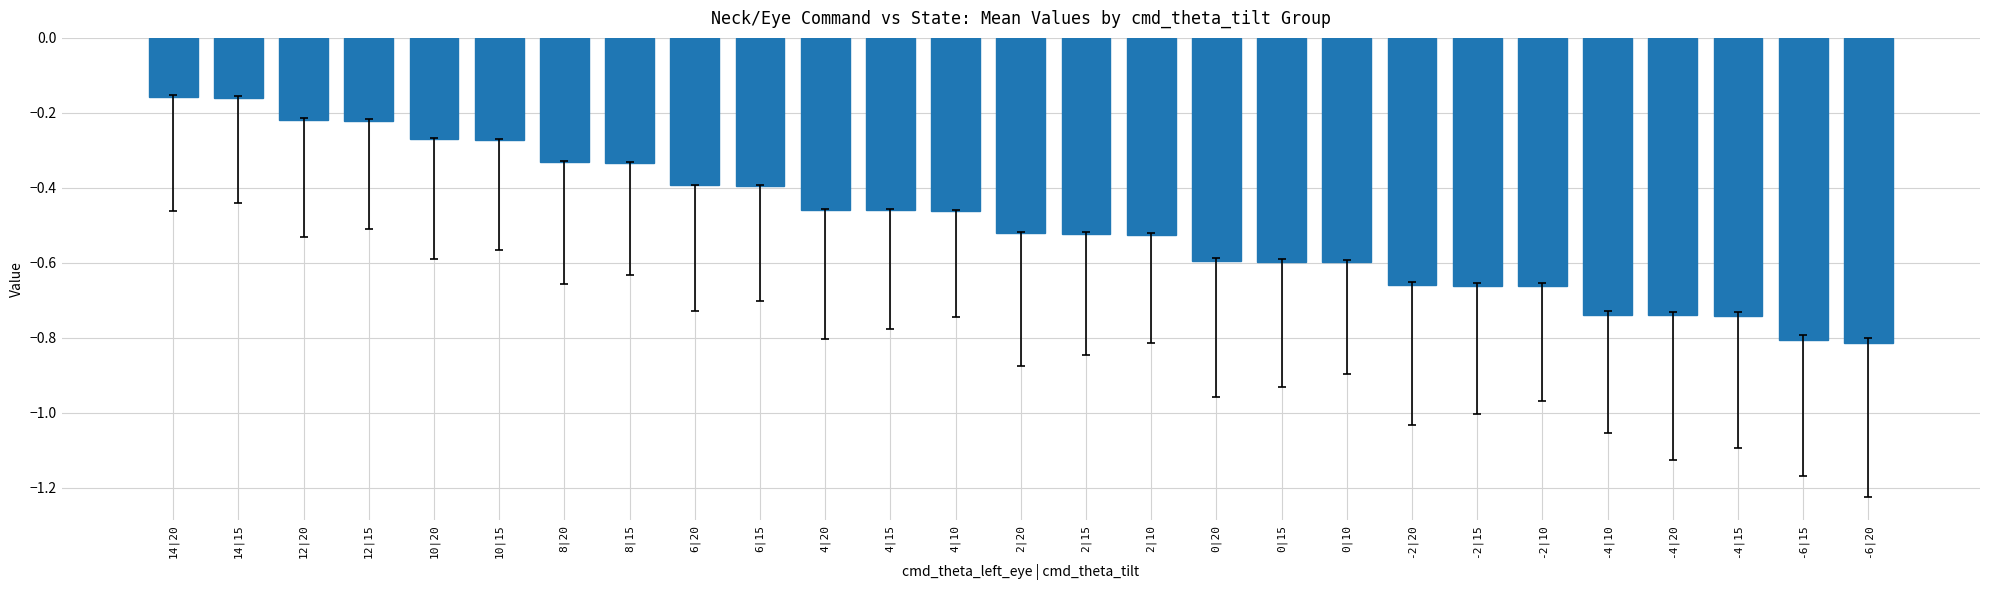

The value at 2|15 is -0.3. True or false?

False